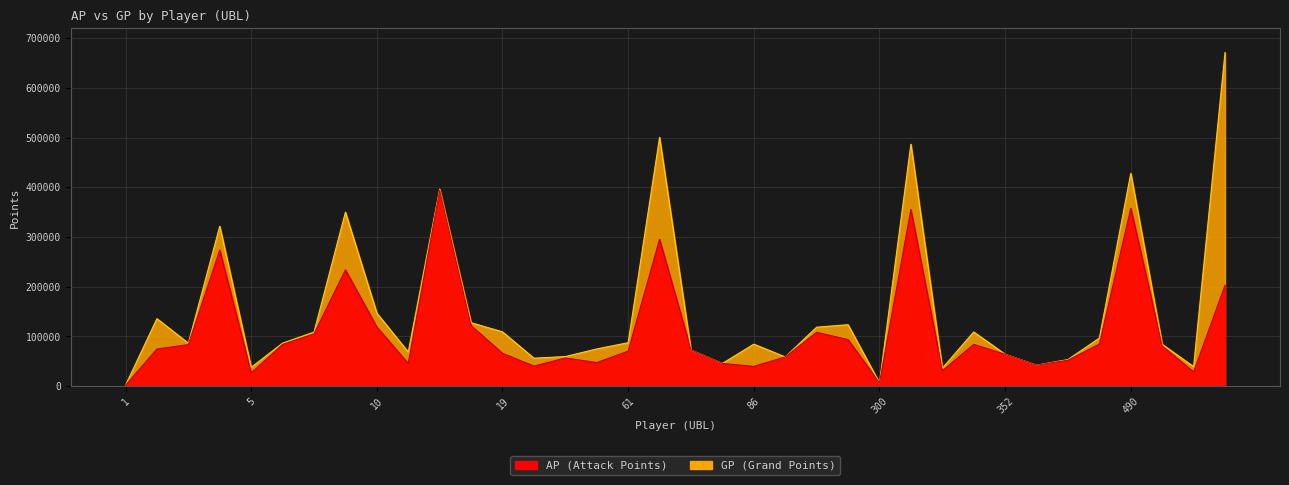

Where is the first local maximum for GP?

2